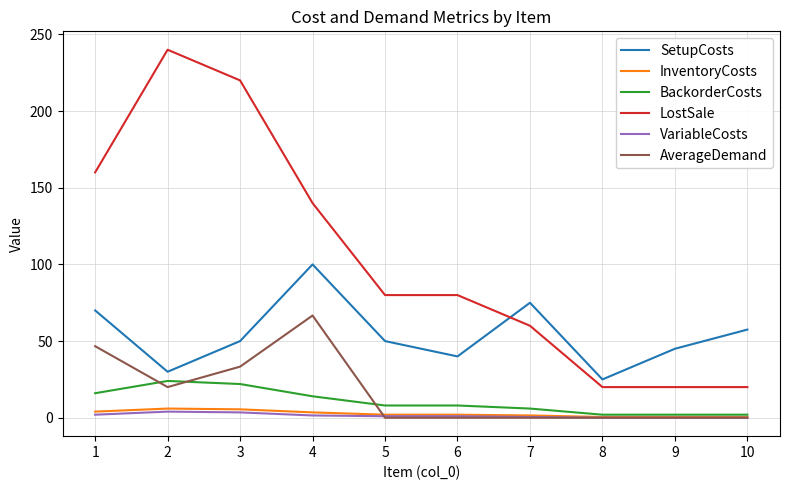

What value does the InventoryCosts series have at 8?

0.5